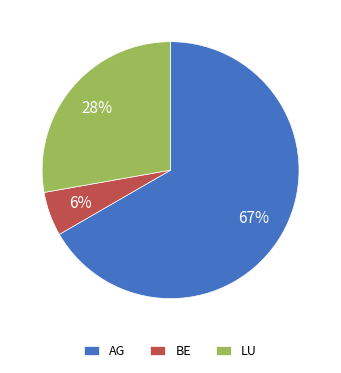

The LU slice represents 28% of the pie. True or false?

True